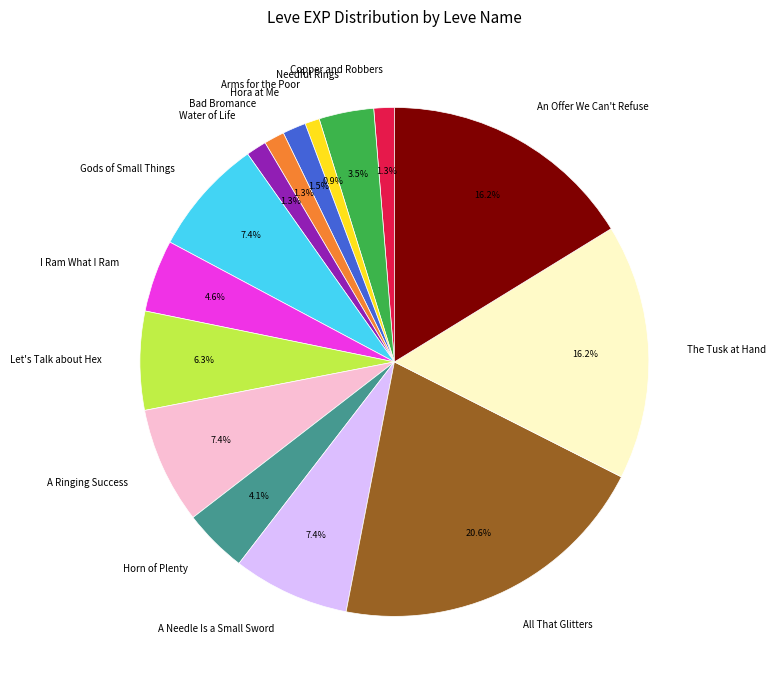

How many segments does this pie chart have?

15